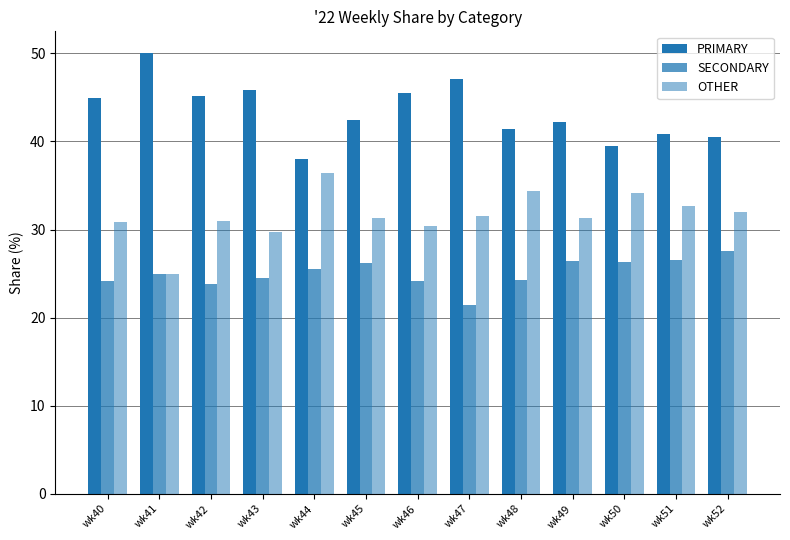

How many series are shown in this chart?

3